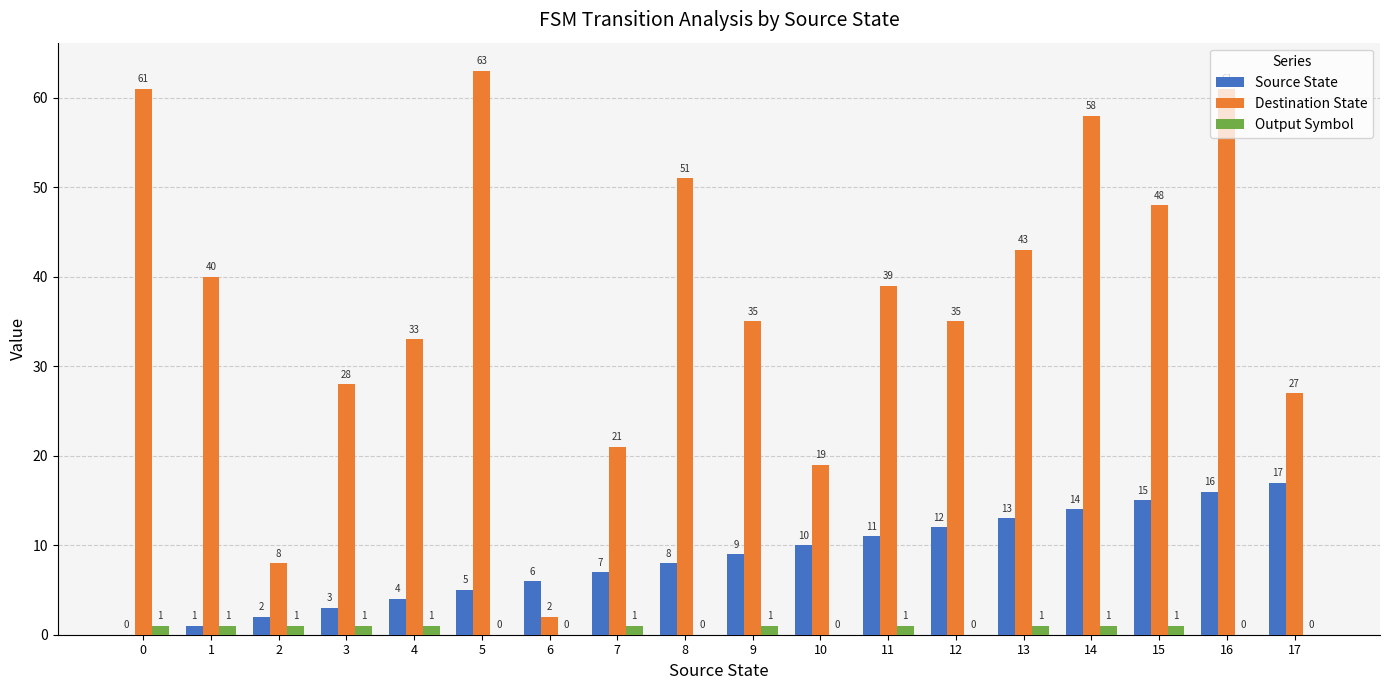

What is the sum of the Source State values at 14 and 12?

26